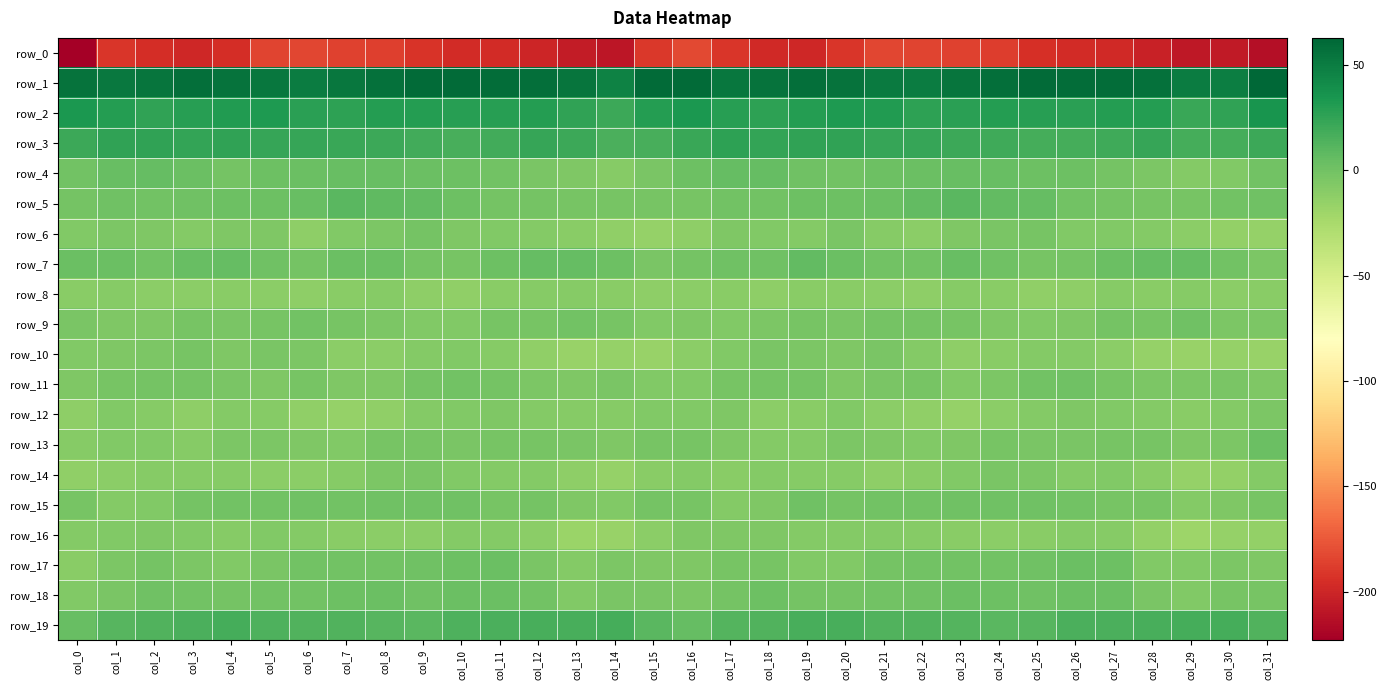

What value does the row_14 series have at col_5?

-11.5